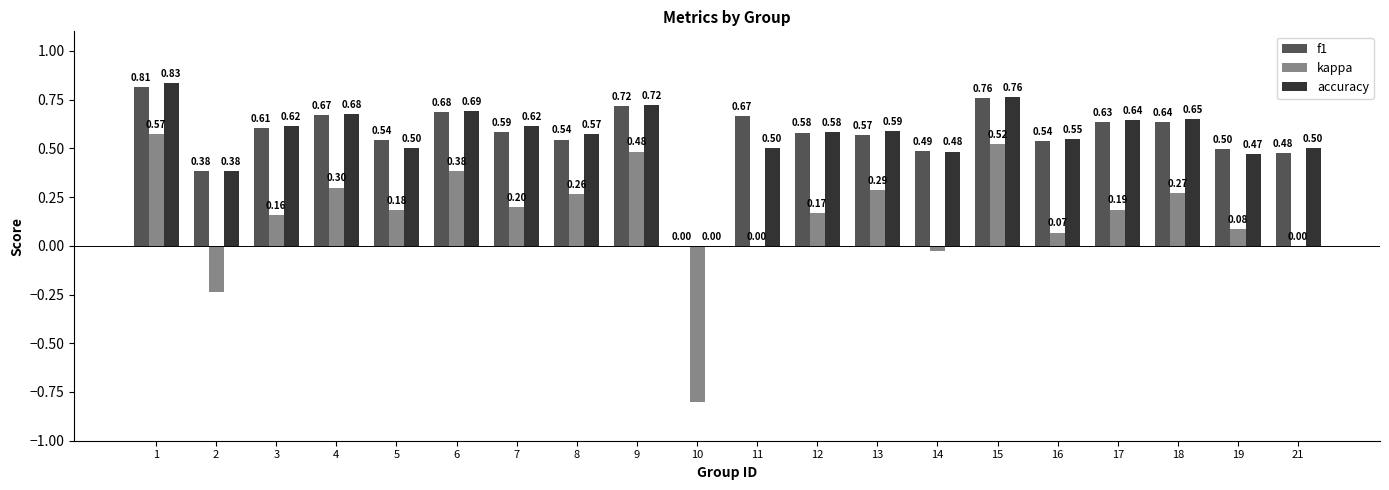

What is the sum of all accuracy values?

11.3